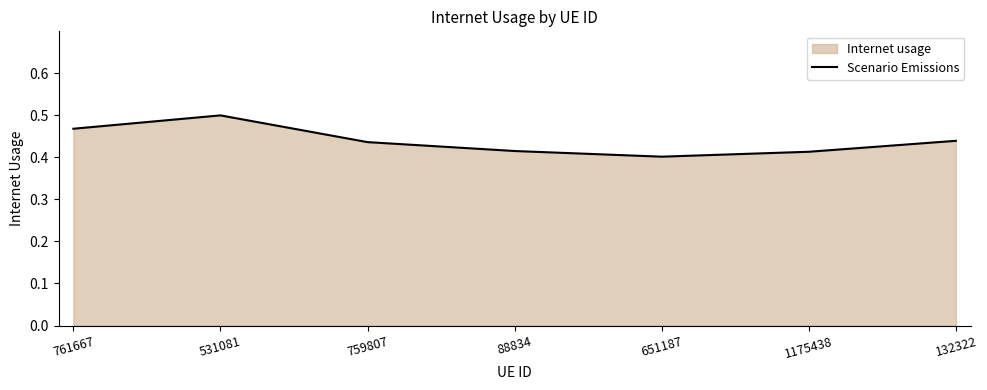

What is the maximum value shown in the chart?

0.5